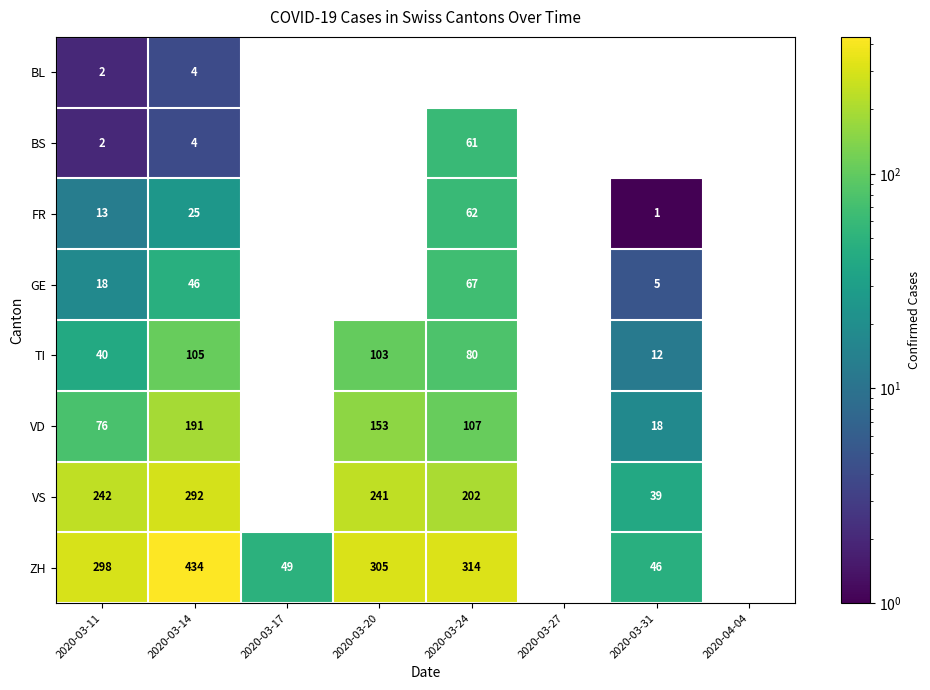

How many distinct data groups are displayed?

8